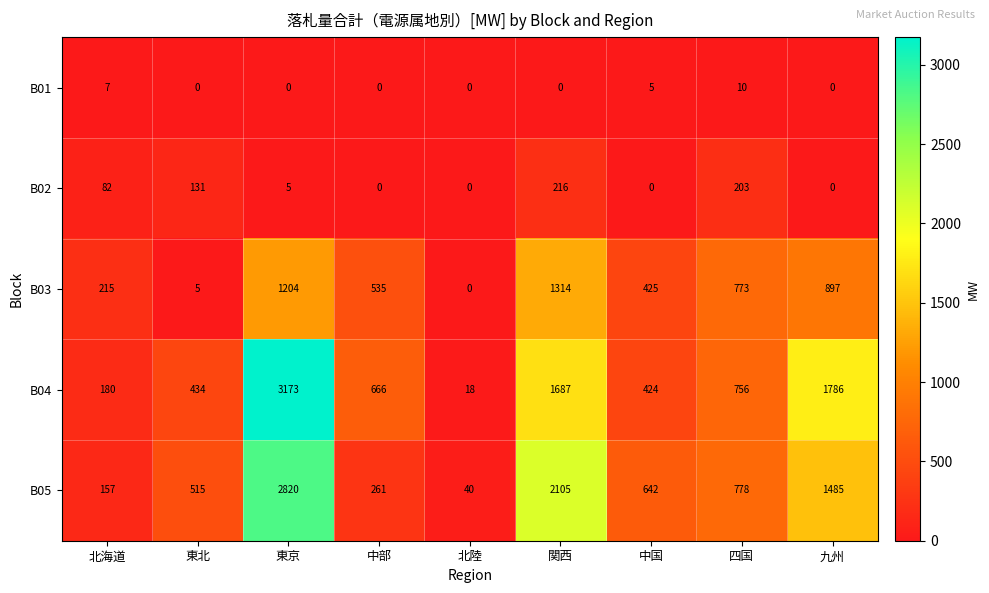

What is the total value across all series at 中国?

1496